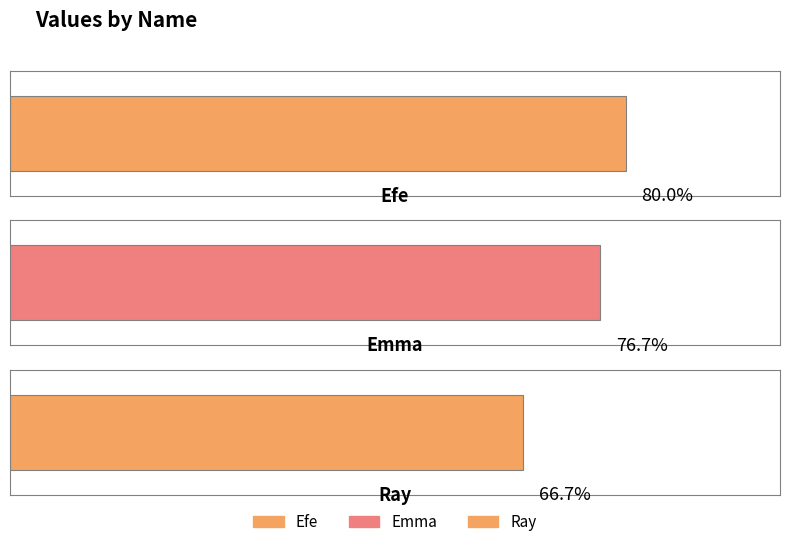

List the labels in order of value, largest first.

Efe, Emma, Ray